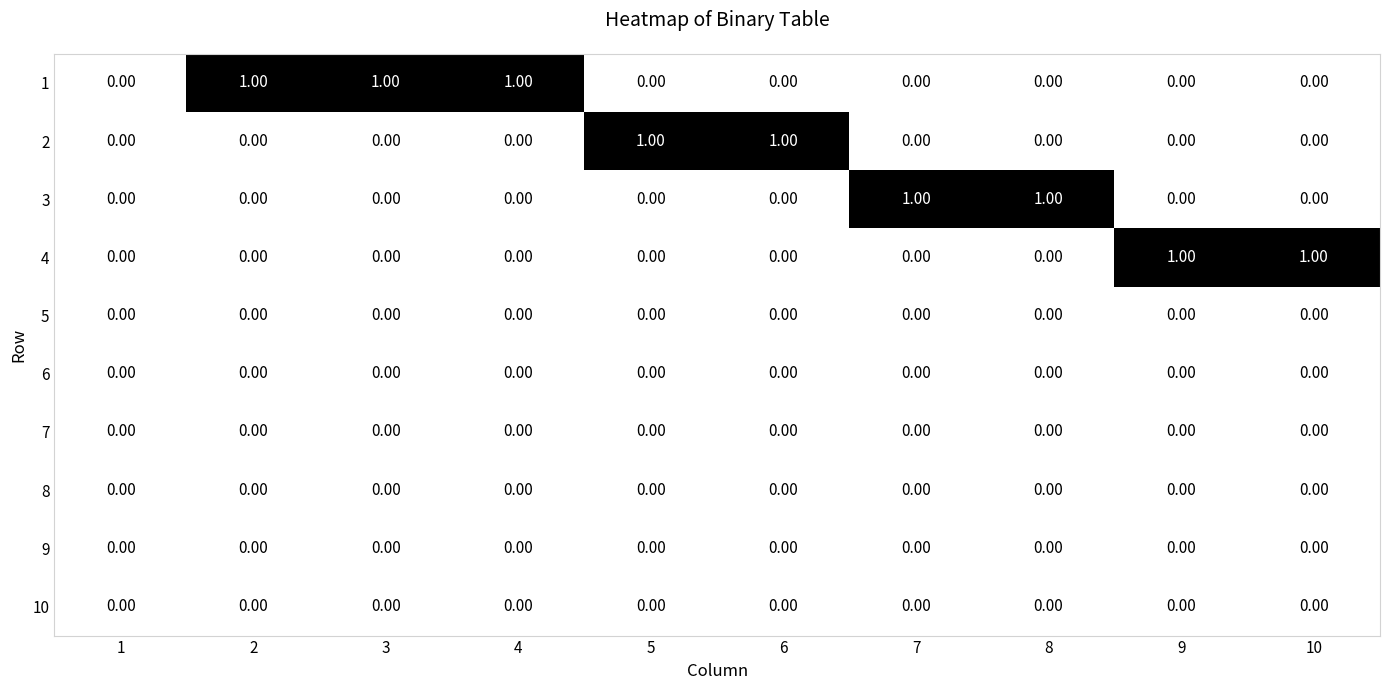

What is the sum of all 1 values?

3